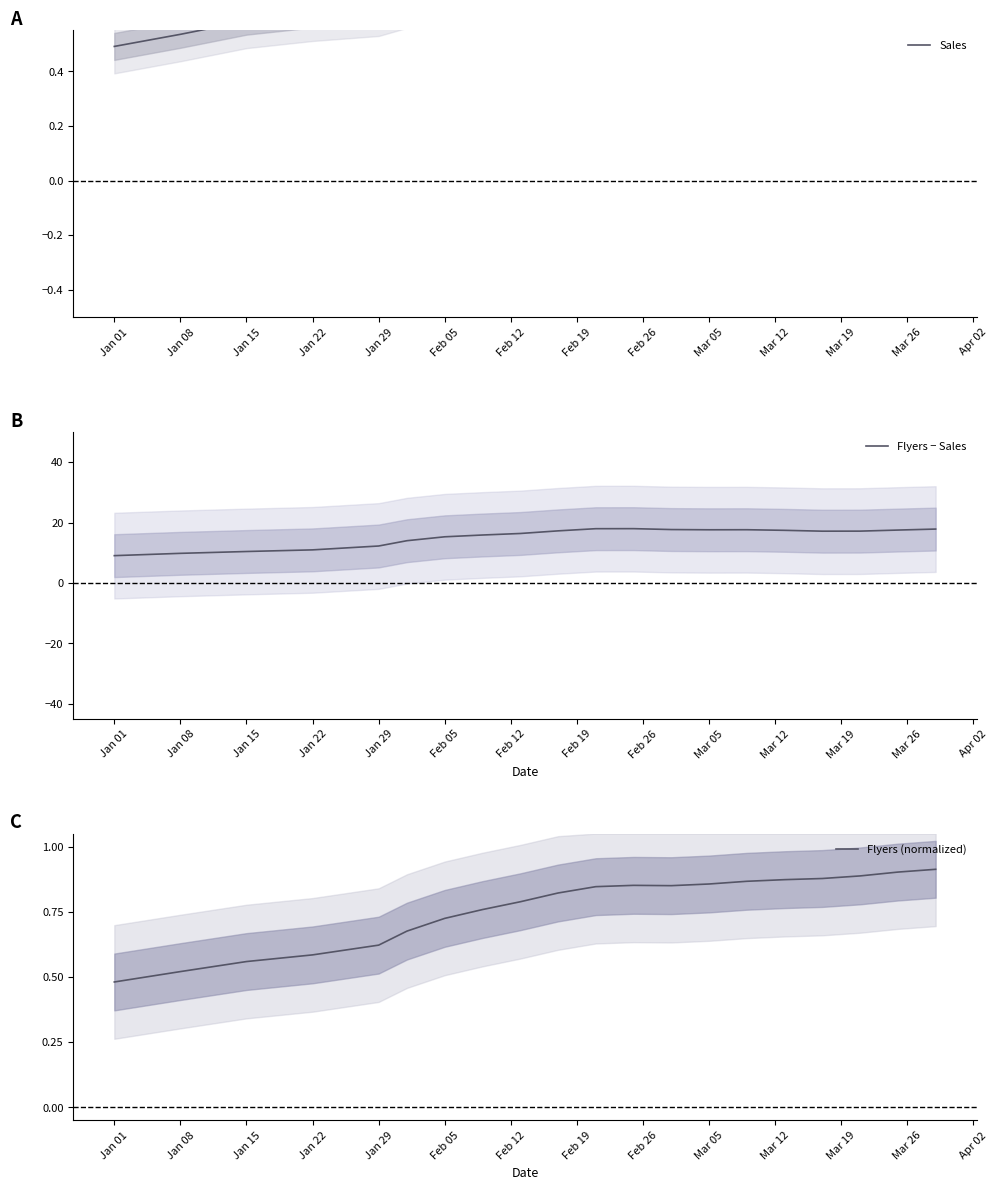

What position from the right is Jan 22?

17